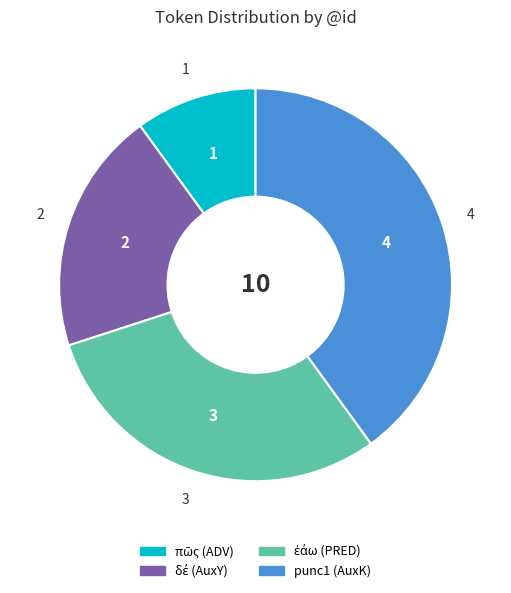

True or false: punc1 (AuxK) accounts for 45% of the total.

False